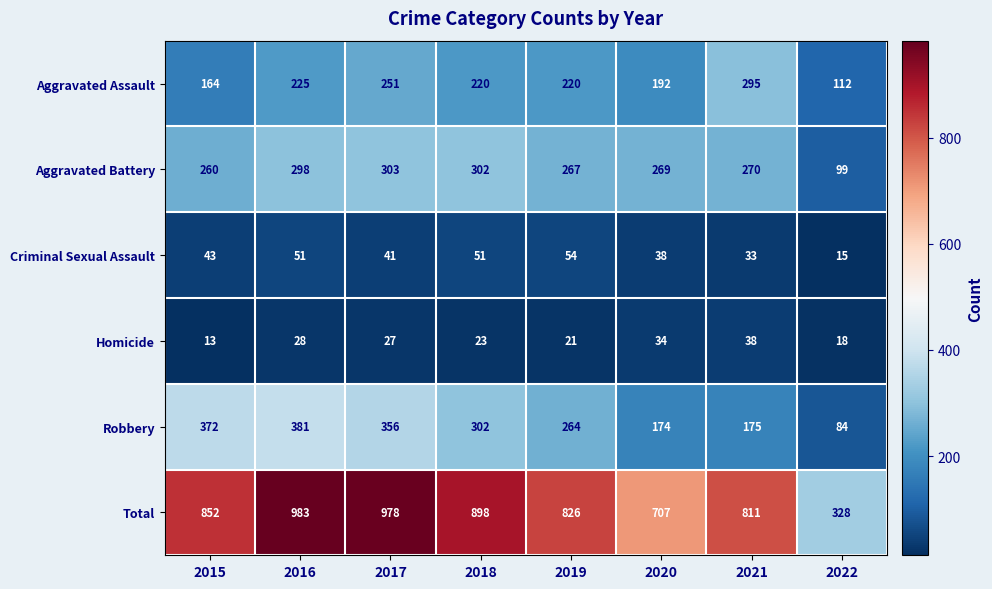

What is the greatest value displayed?

983